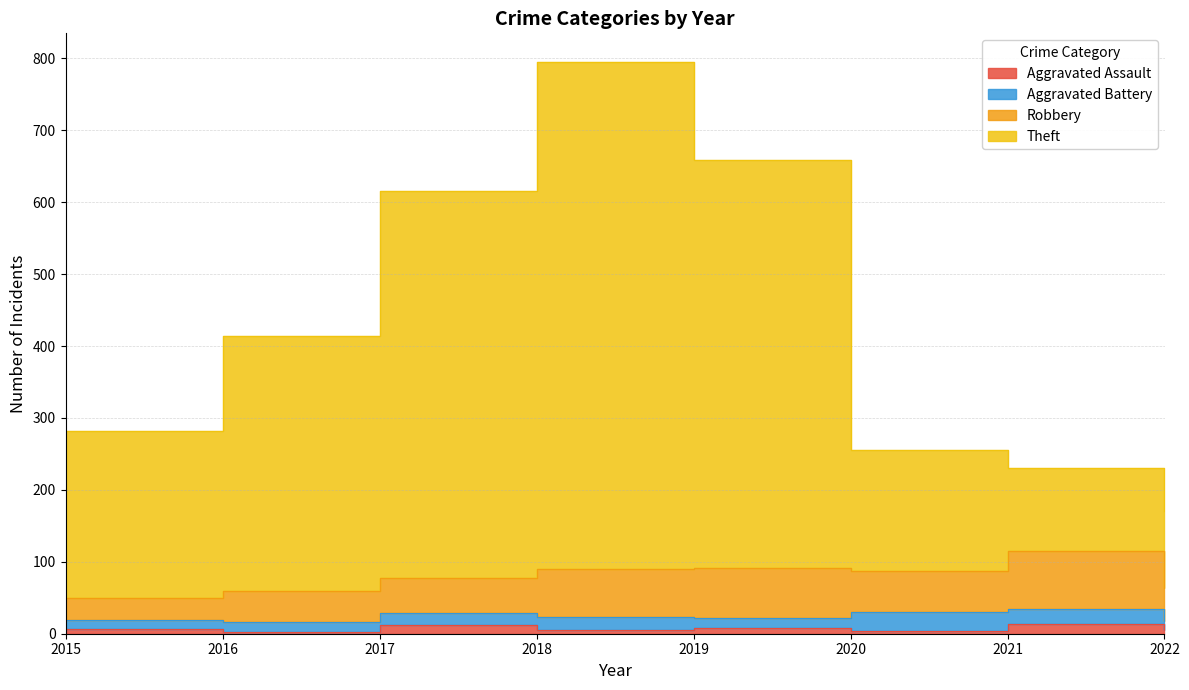

True or false: Aggravated Assault and Theft cross at least once.

False